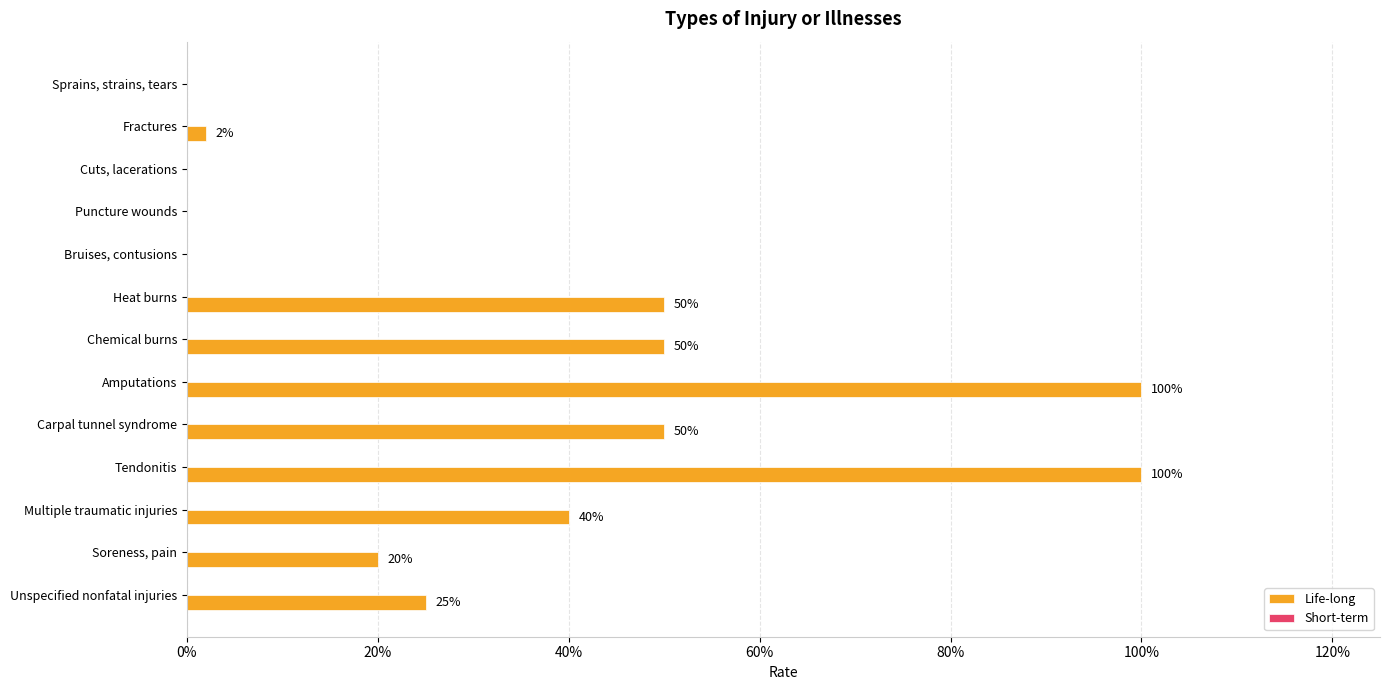

Are the bars horizontal?

Yes